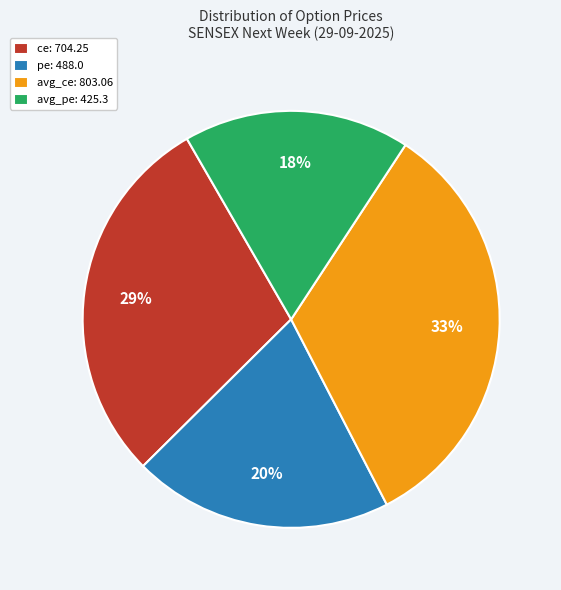

Which has a higher value, avg_pe: 425.3 or avg_ce: 803.06?

avg_ce: 803.06